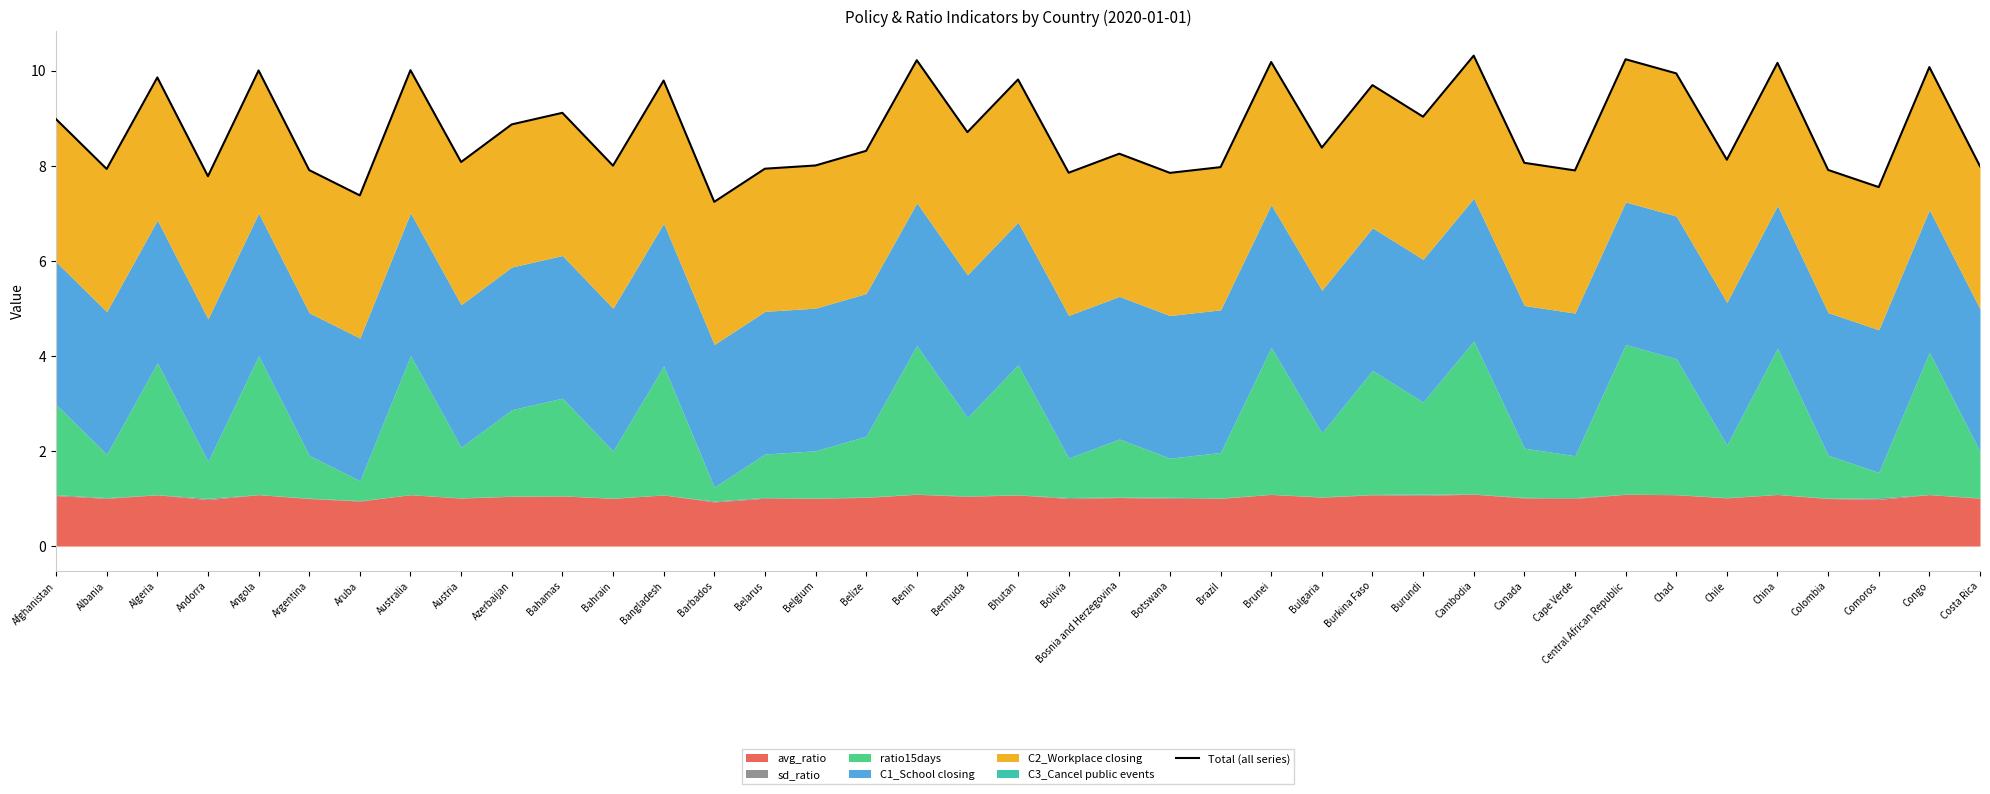

Reading left to right, what are all the values shown in this chart?

9.0	7.9	9.9	7.8	10.0	7.9	7.4	10.0	8.1	8.9	9.1	8.0	9.8	7.2	7.9	8.0	8.3	10.2	8.7	9.8	7.9	8.3	7.8	8.0	10.2	8.4	9.7	9.0	10.3	8.1	7.9	10.2	9.9	8.1	10.2	7.9	7.5	10.1	8.0